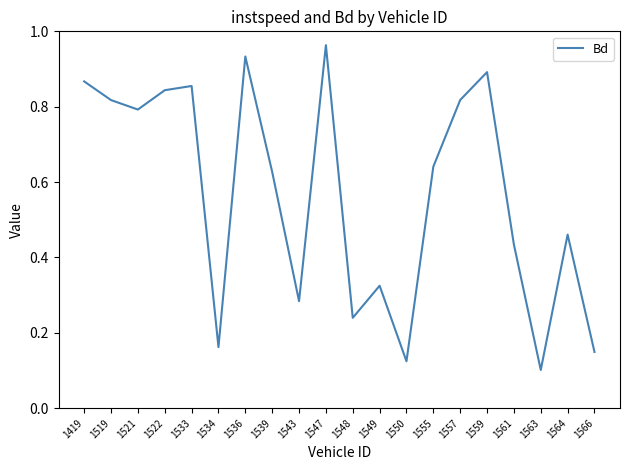

At which category does the chart reach its peak across all series?

1547